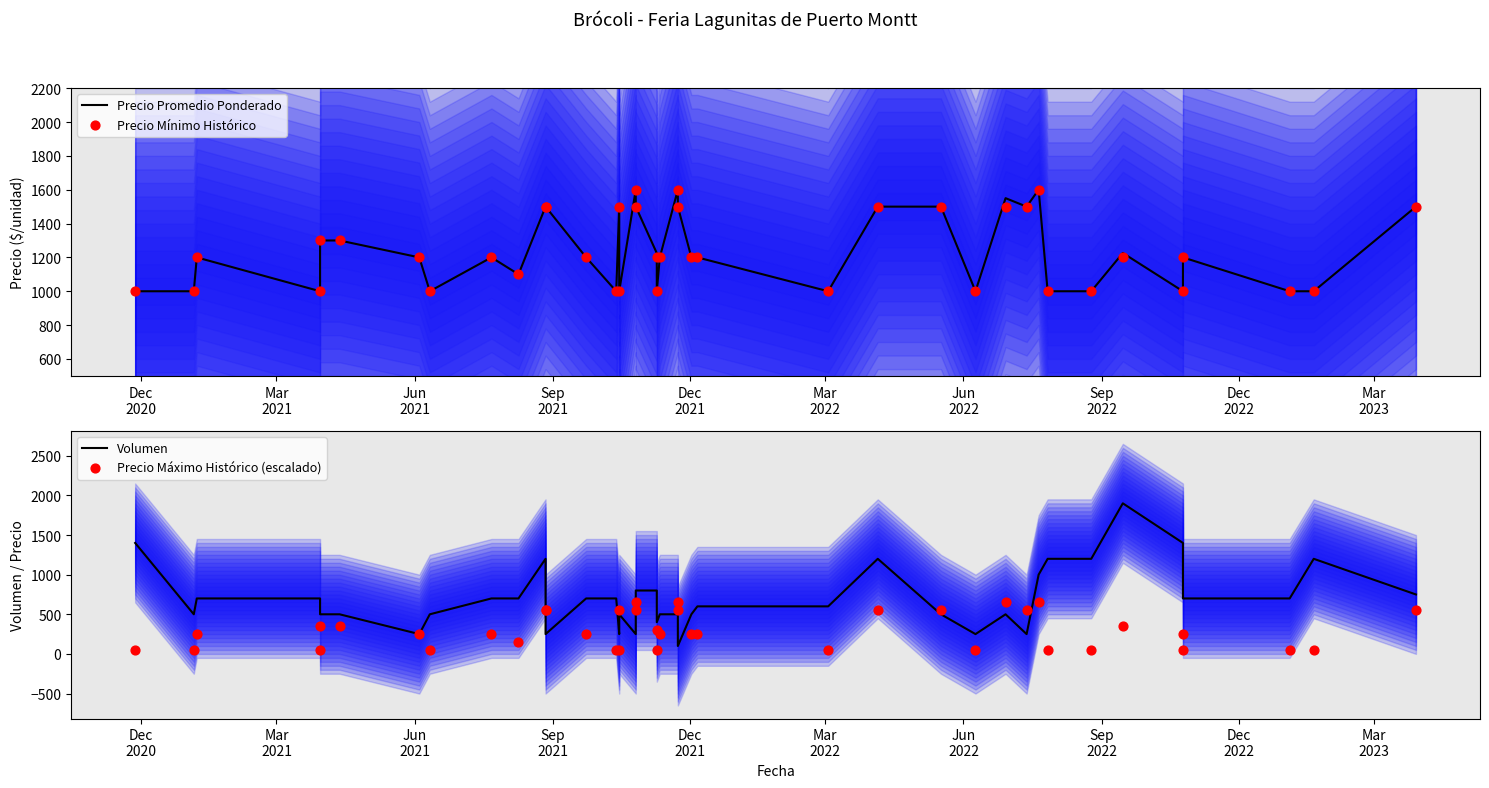

Is the value of Precio Máximo Histórico (escalado) at 33 greater than the value of Precio Mínimo Histórico at 12?

No